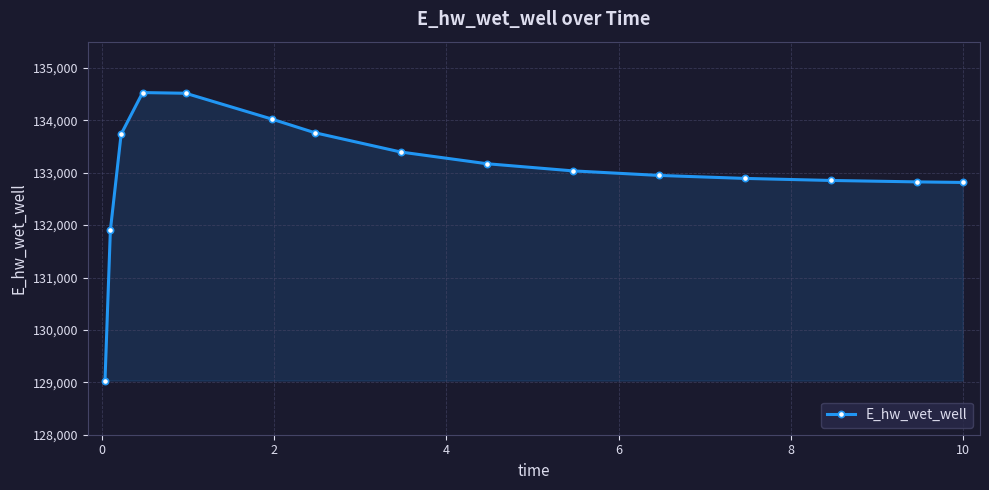

What is the difference between the second highest and second lowest values?

2615.5